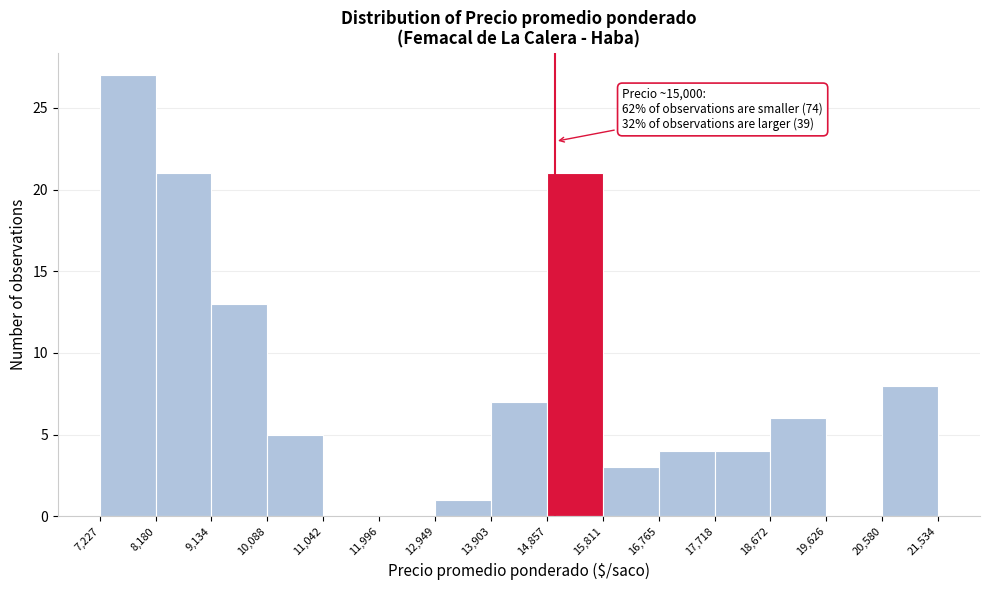

Over which range of the x-axis is the bar tallest?

7,227 to 8,180